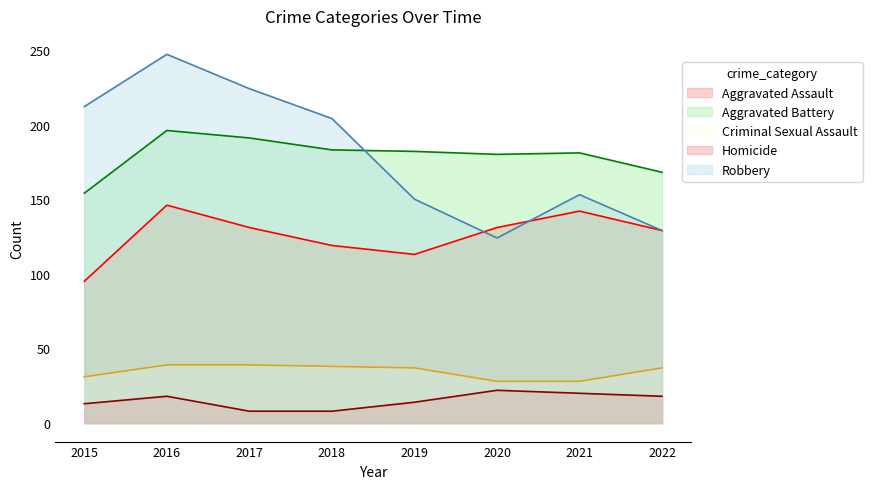

At which label is Homicide closest to 15?

2019